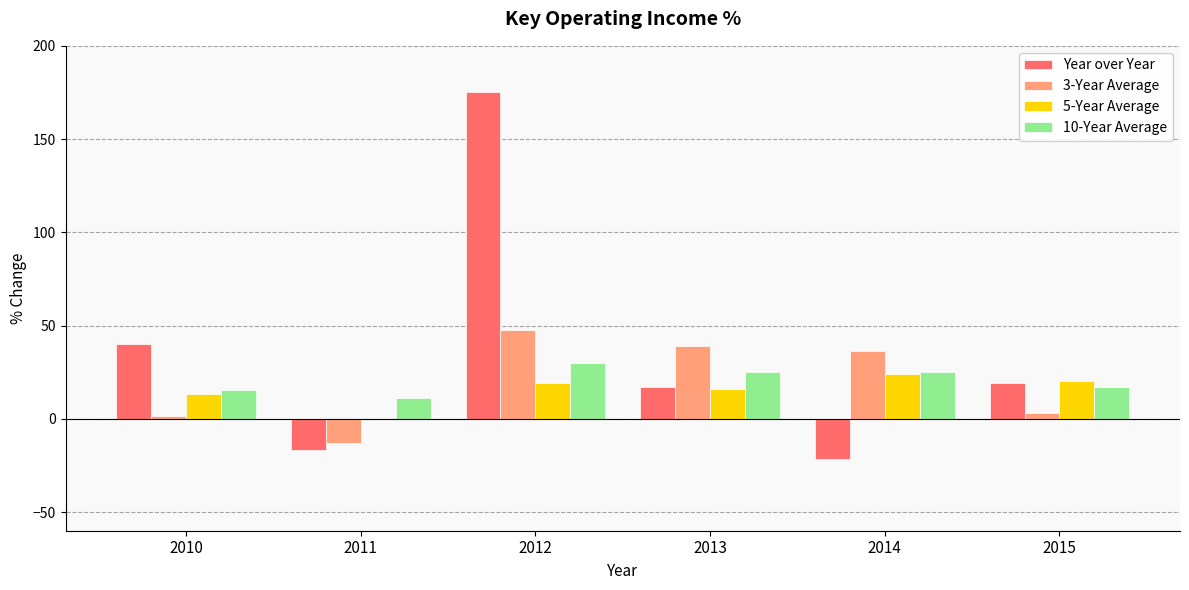

What is the total value across all series at 2012?

271.8